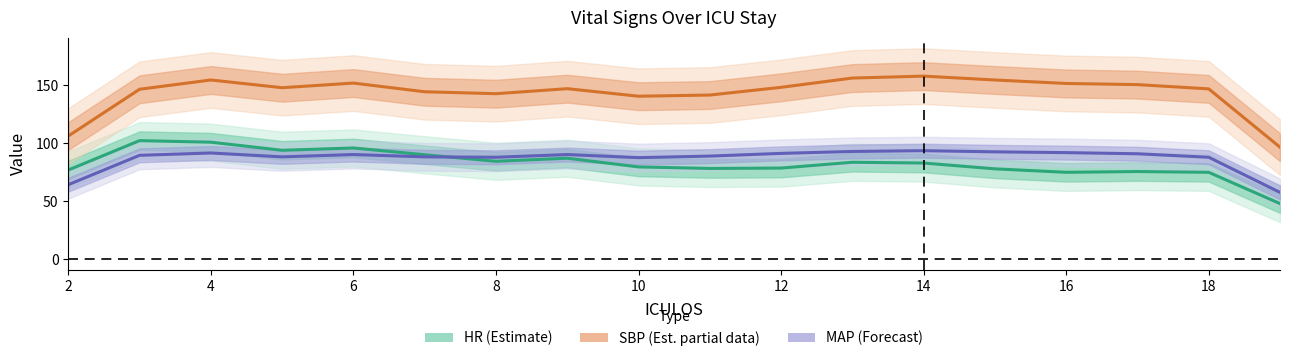

Rank the series by their maximum value, from highest to lowest.

SBP (Est. partial), HR (Estimate), MAP (Forecast)